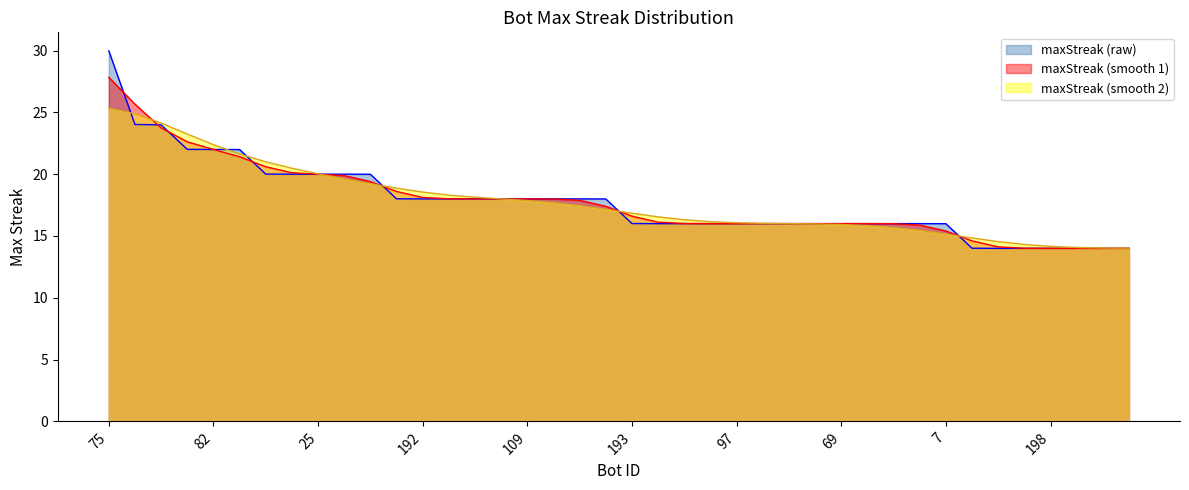

Reading left to right, list all the values displayed in this chart.

30.0	24.0	24.0	22.0	22.0	22.0	20.0	20.0	20.0	20.0	20.0	18.0	18.0	18.0	18.0	18.0	18.0	18.0	18.0	18.0	16.0	16.0	16.0	16.0	16.0	16.0	16.0	16.0	16.0	16.0	16.0	16.0	16.0	14.0	14.0	14.0	14.0	14.0	14.0	14.0